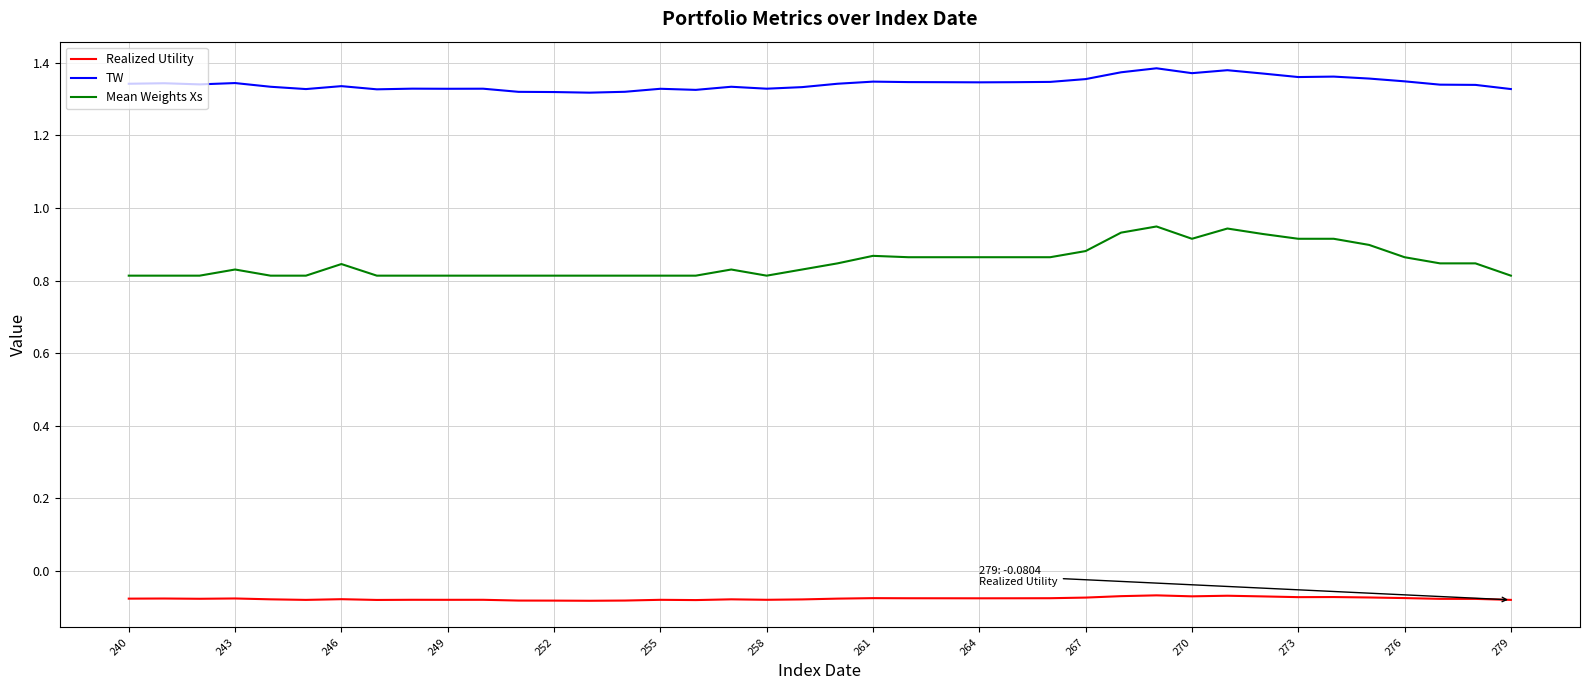

Which series has the largest total across all categories?

TW